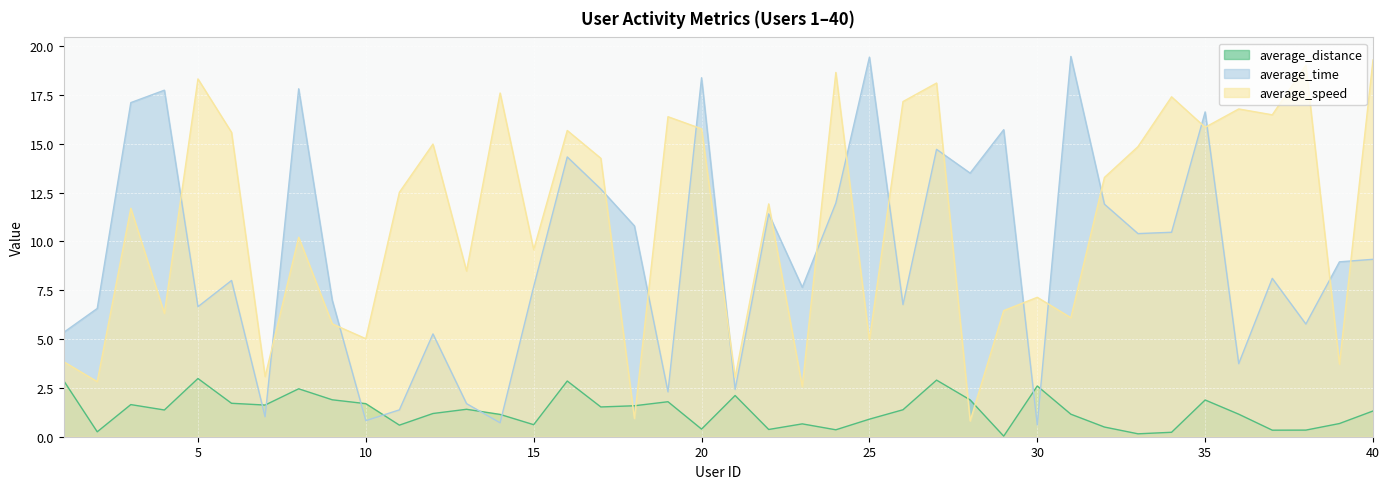

Rank the series by their maximum value, from highest to lowest.

average_time, average_speed, average_distance